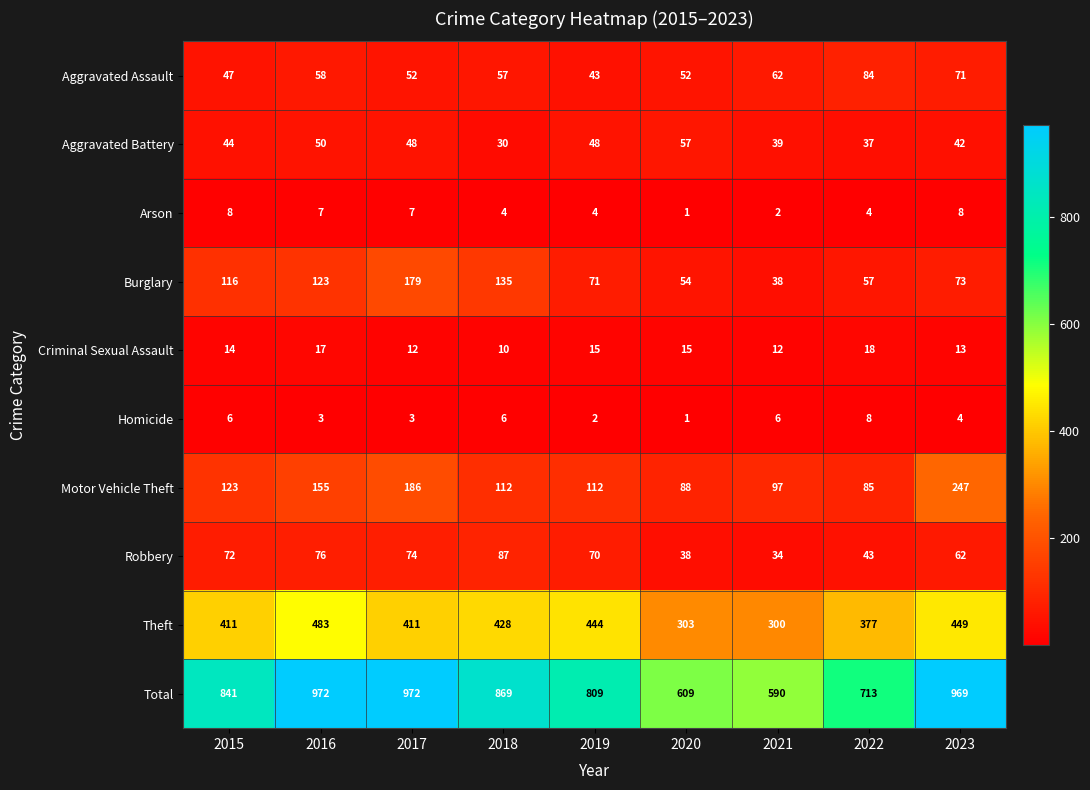

What is the sum of the Criminal Sexual Assault values at 2021 and 2022?

30